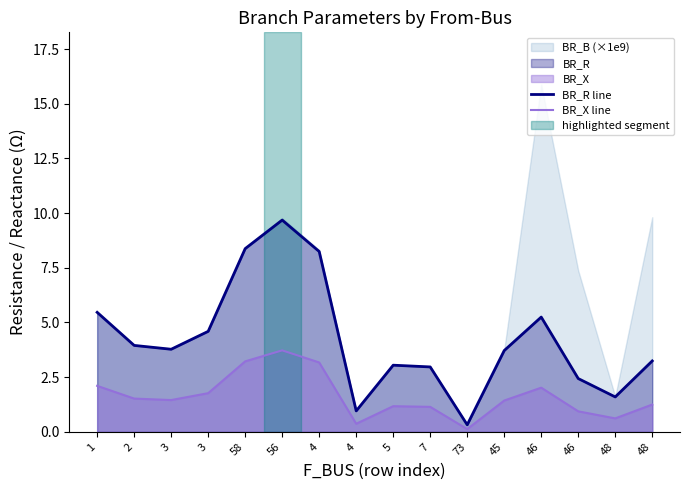

Reading left to right, list all the values displayed in this chart.

BR_R line: 1=5.5	2=3.9	3=3.8	3=4.6	58=8.4	56=9.7	4=8.2	4=1.0	5=3.0	7=3.0	73=0.3	45=3.7	46=5.2	46=2.4	48=1.6	48=3.2
BR_X line: 1=2.1	2=1.5	3=1.5	3=1.8	58=3.2	56=3.7	4=3.2	4=0.4	5=1.2	7=1.1	73=0.1	45=1.4	46=2.0	46=0.9	48=0.6	48=1.2